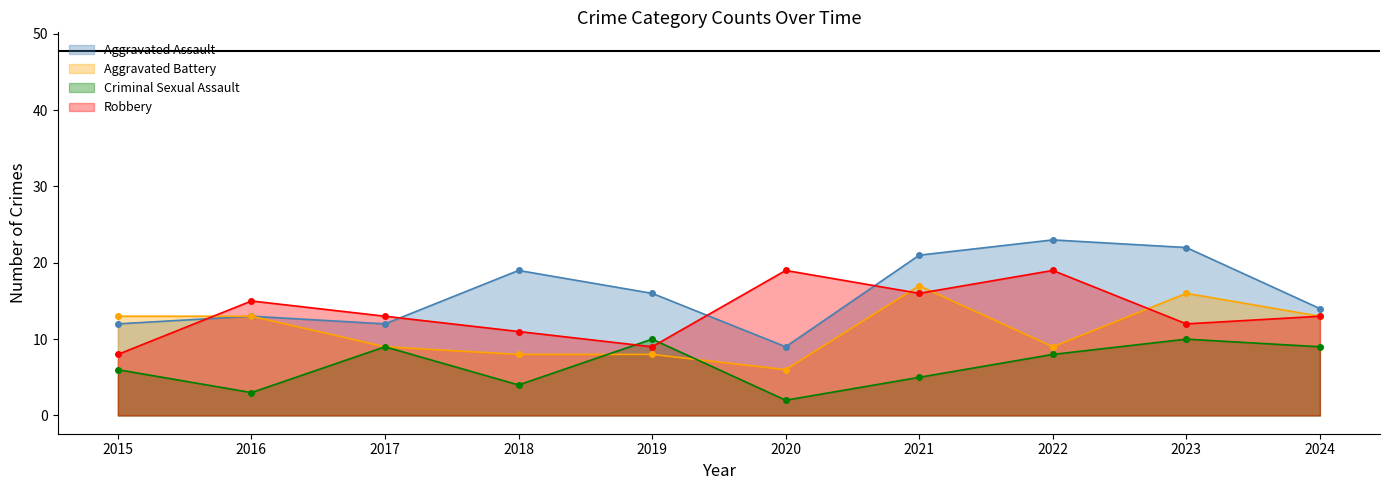

True or false: Robbery and Criminal Sexual Assault intersect in this chart.

True